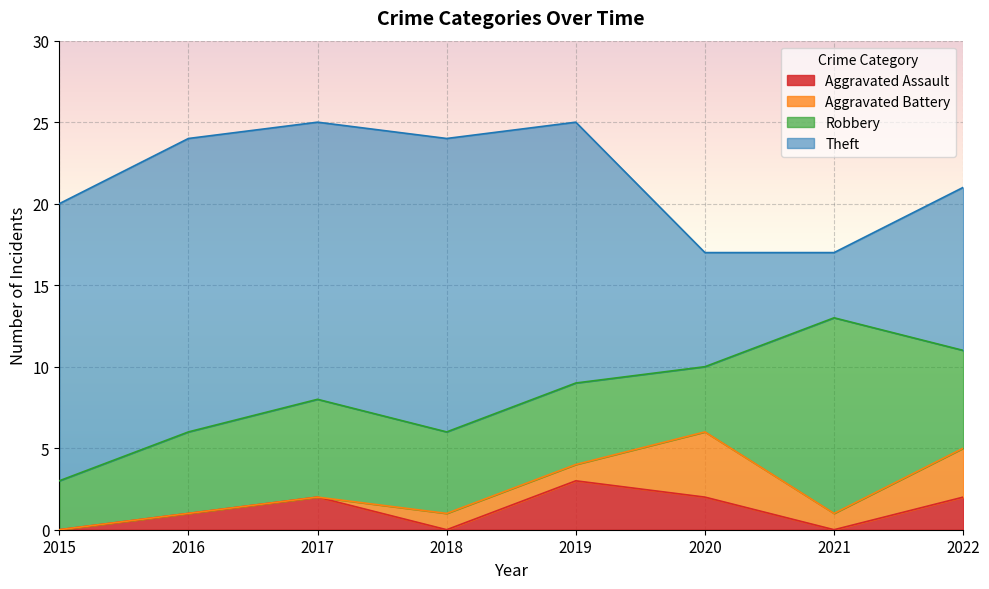

What value does the Robbery series have at 2021?

12